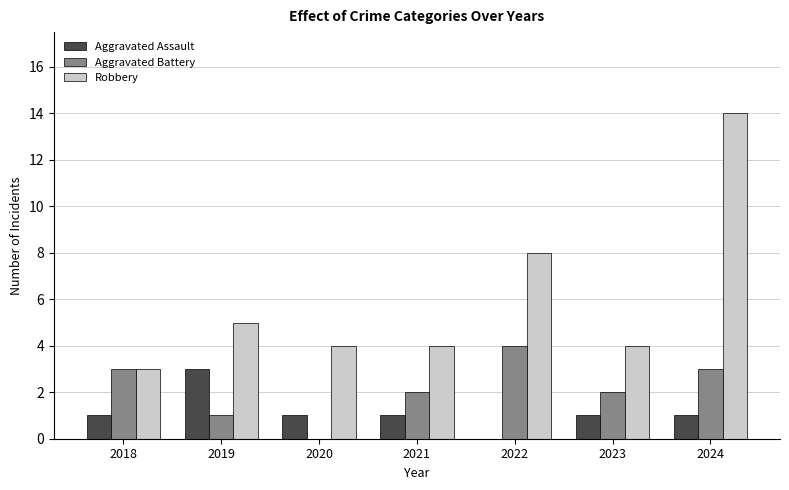

The Aggravated Battery series shows 3 at 2018. True or false?

True